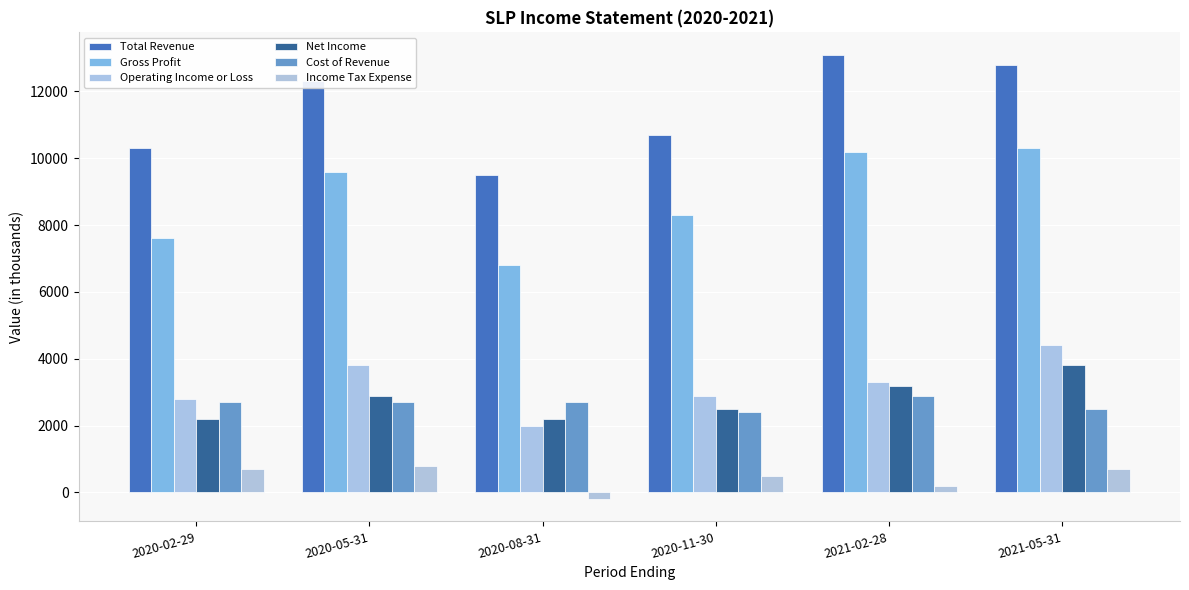

What is the spread (max minus min) of values at 2020-02-29?

9600